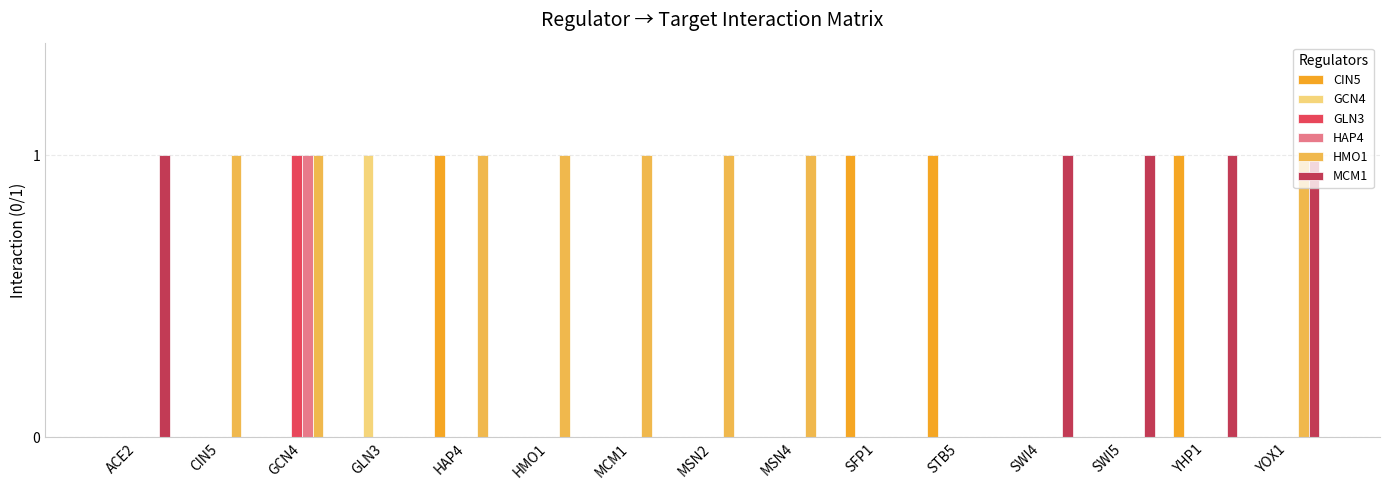

How many groups of bars are there?

15